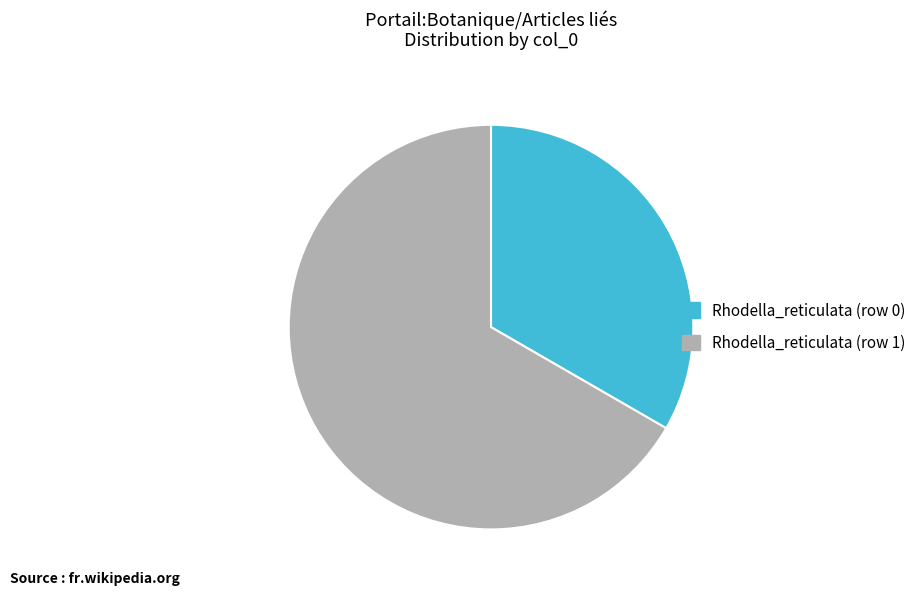

How many segments does this pie chart have?

2